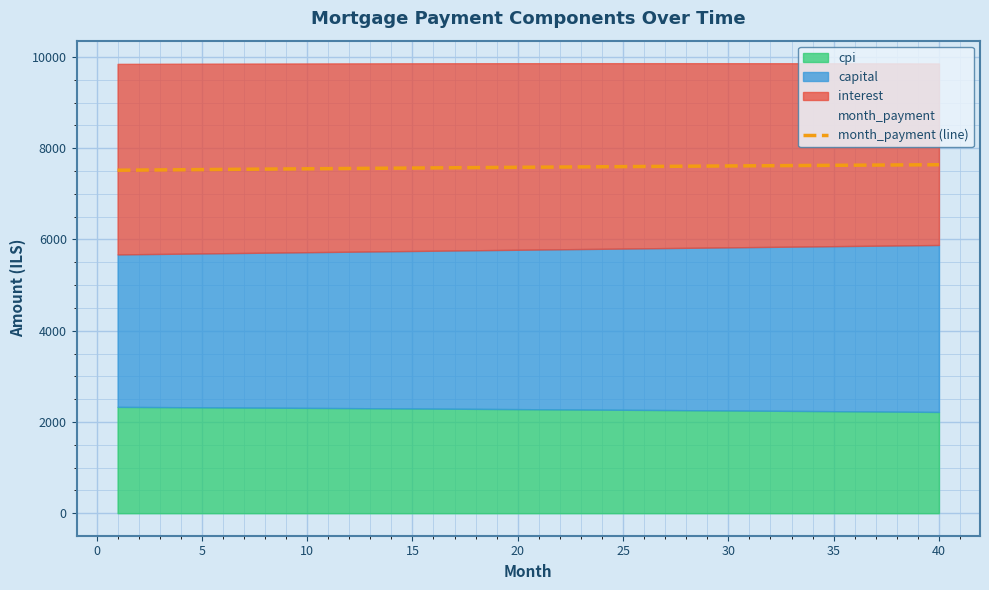

What is the change in value from 5 to 11?

+31.0